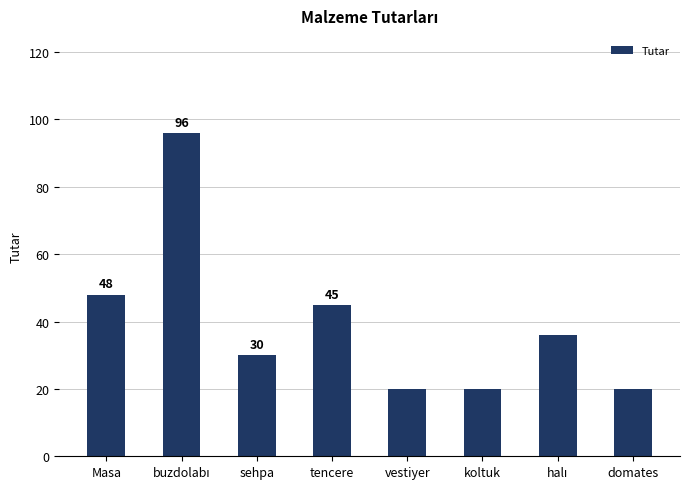

How many values are below 36?

4